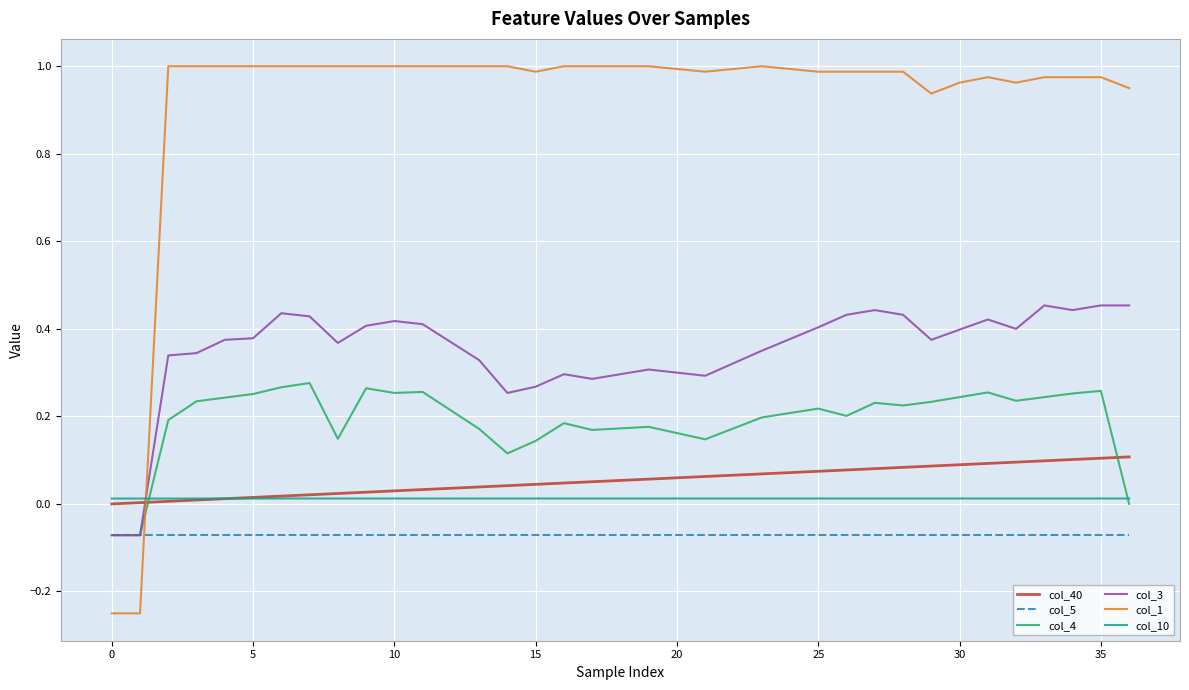

True or false: col_40 and col_3 cross at least once.

True